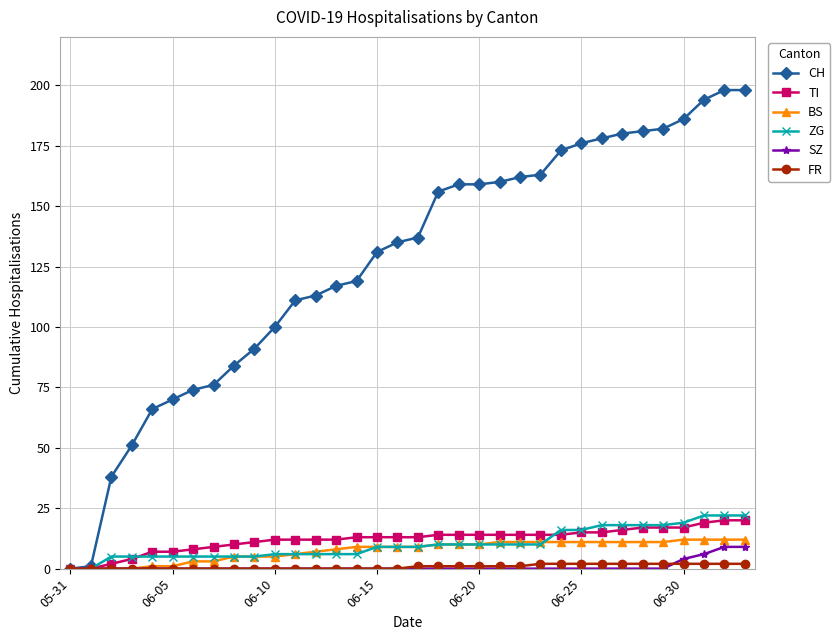

Which series has the widest spread of values?

CH